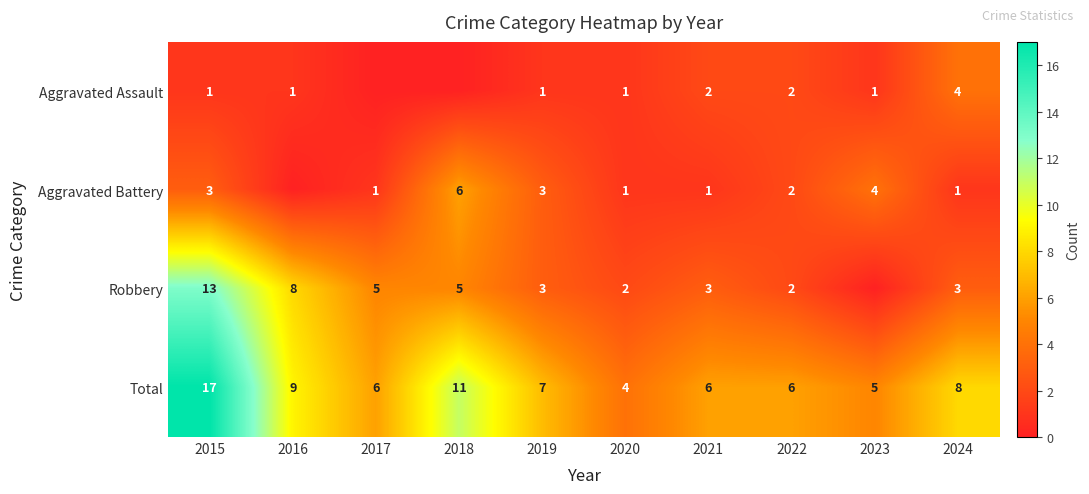

What is the difference between the highest and lowest values at 2024?

7